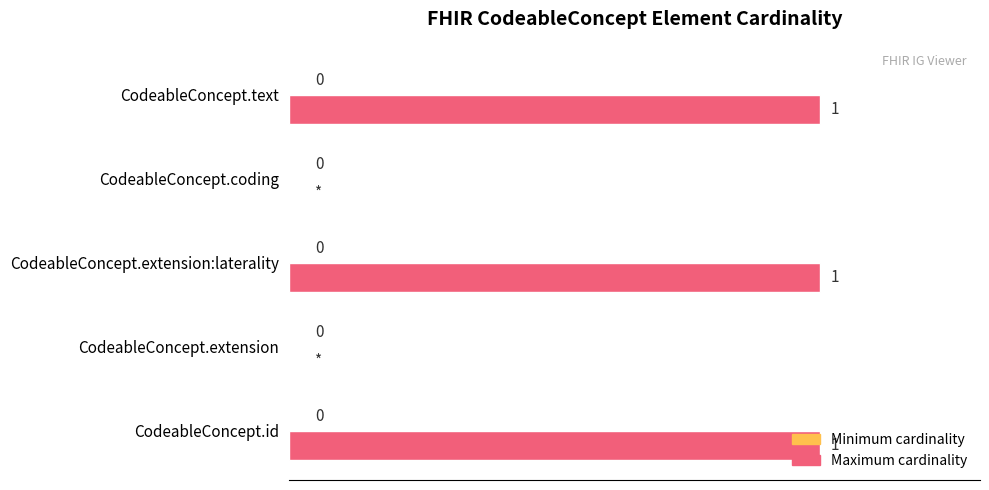

Between CodeableConcept.id and CodeableConcept.extension, which is larger?

CodeableConcept.id